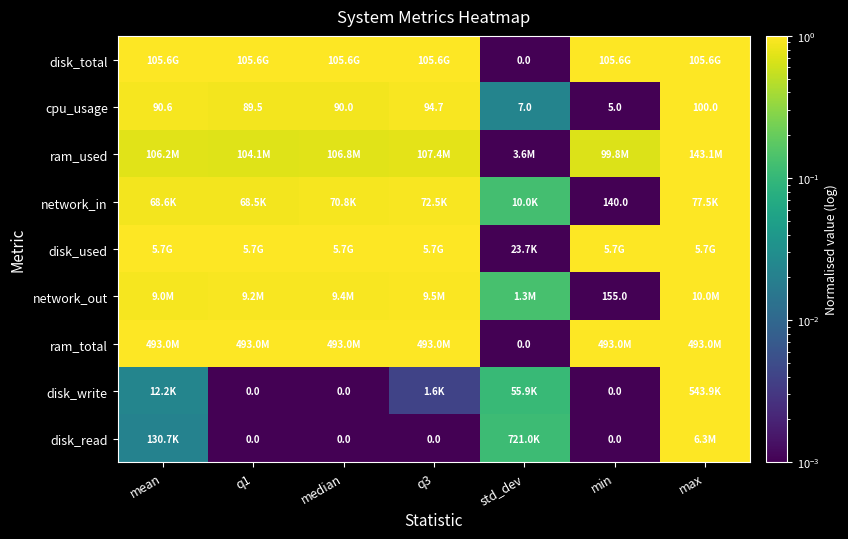

At which label does cpu_usage first exceed 90?

mean